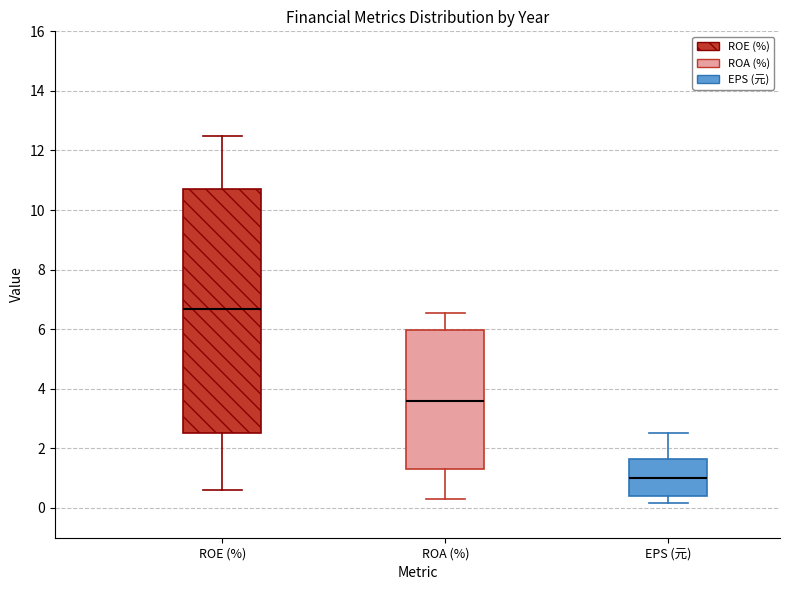

Which box's median line is the highest?

ROE (%)